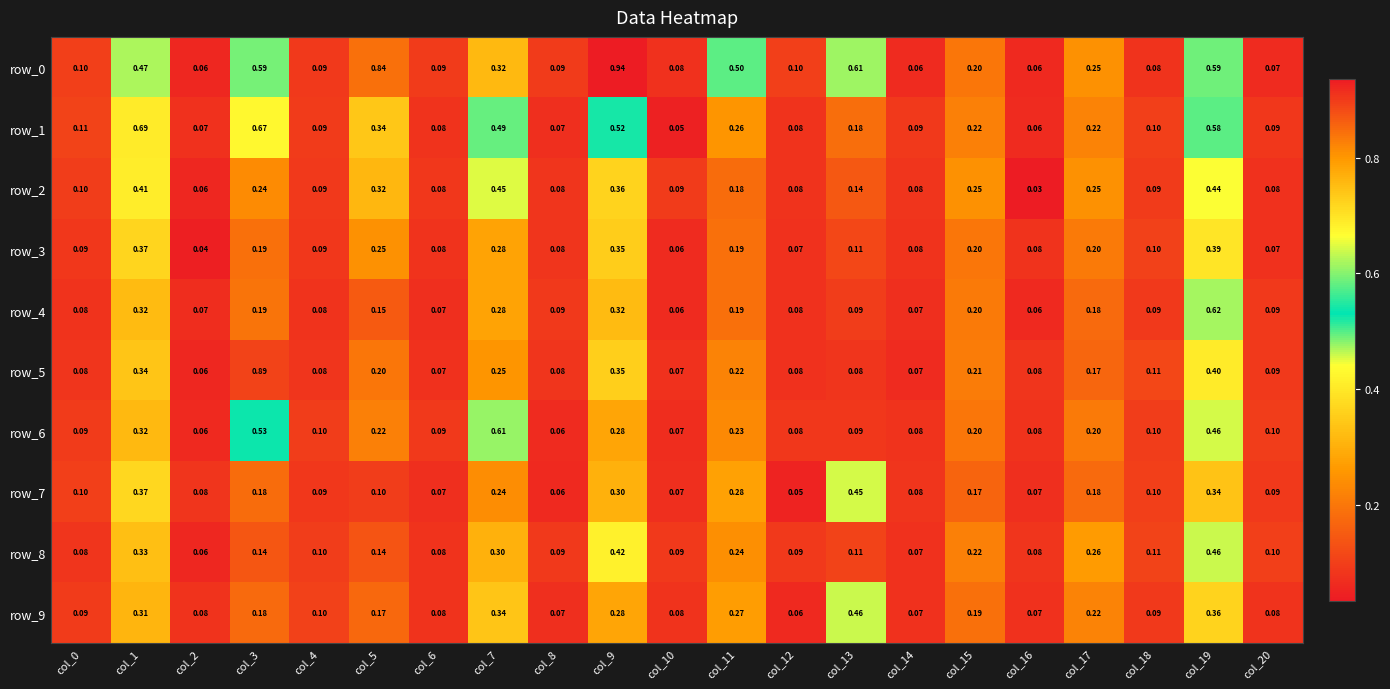

At how many categories does at least one series exceed 0?

21